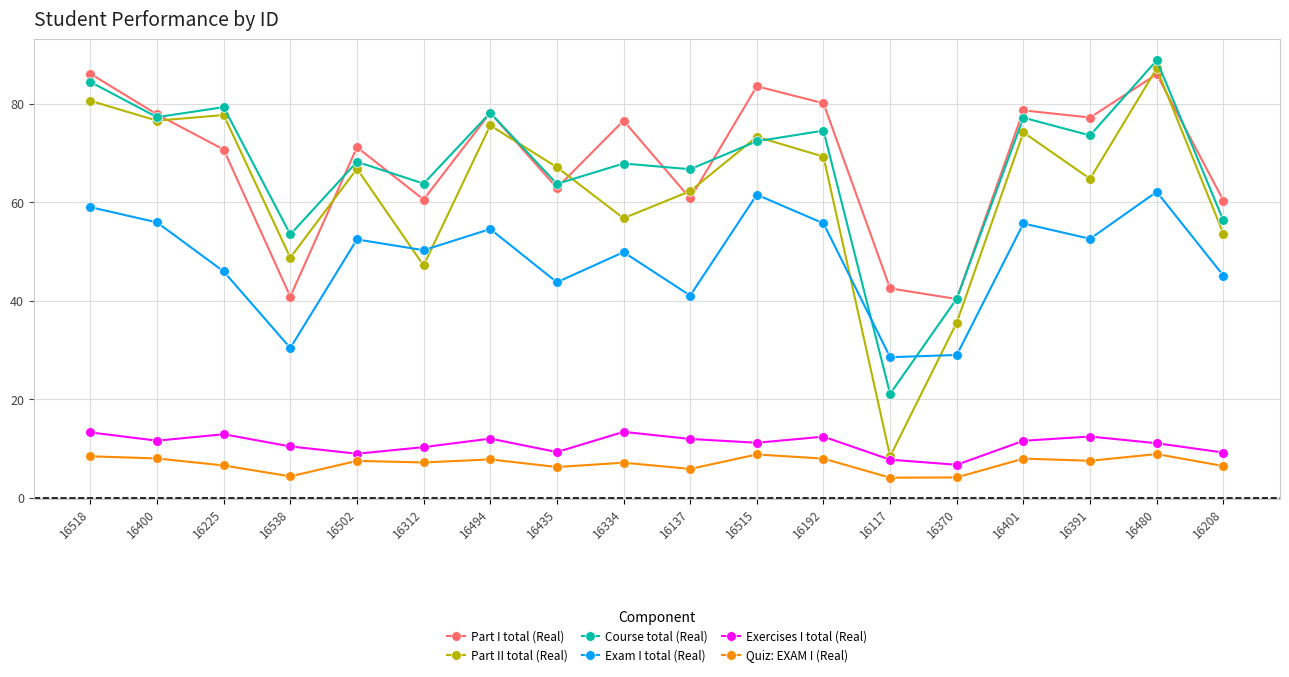

What is the spread (max minus min) of values at 16494?

70.4